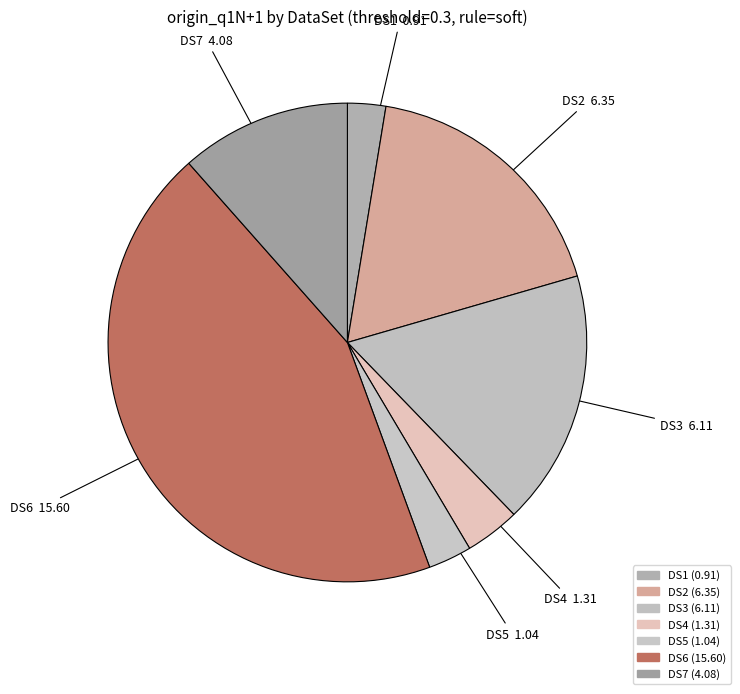

The DS1 slice represents 3% of the pie. True or false?

True